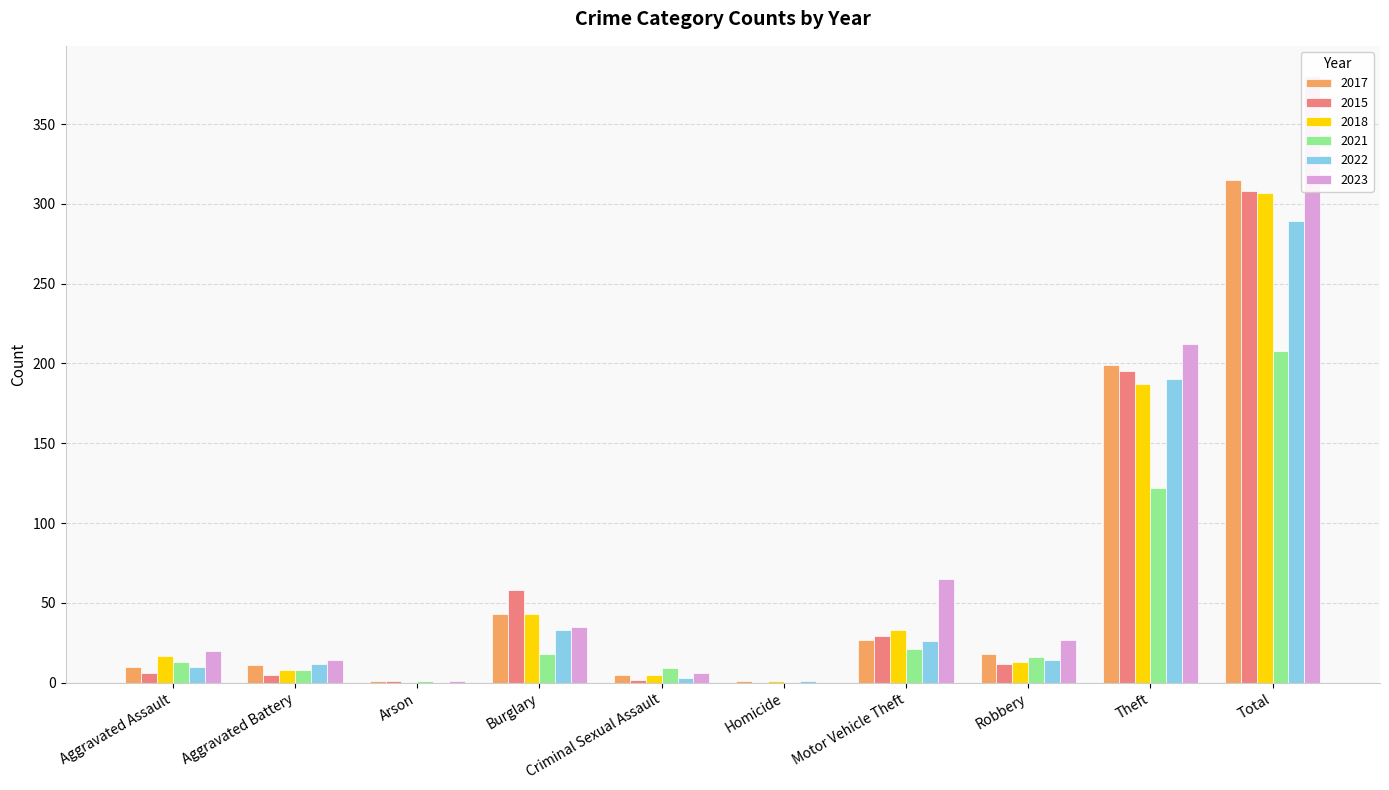

What is the highest value of the 2021 series?

208